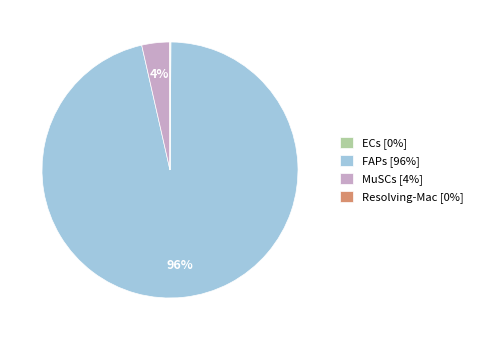

What percentage is the MuSCs [4%] slice, to the nearest percent?

4%